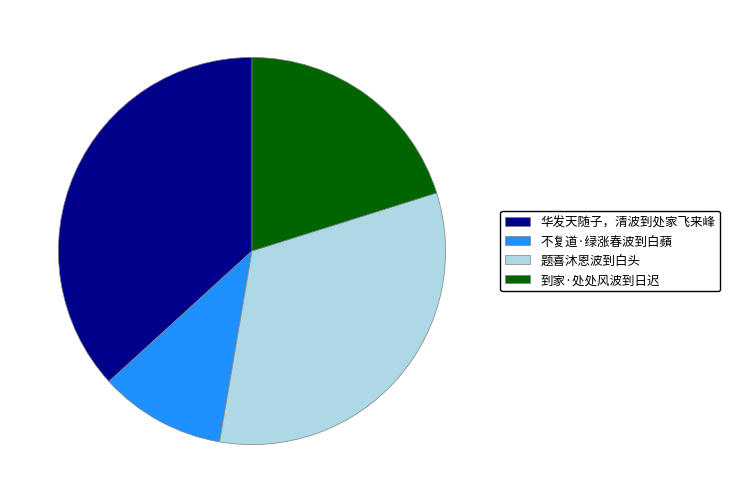

Combined, do 不复道·绿涨春波到白蘋 and 题喜沐恩波到白头 account for over 50%?

No